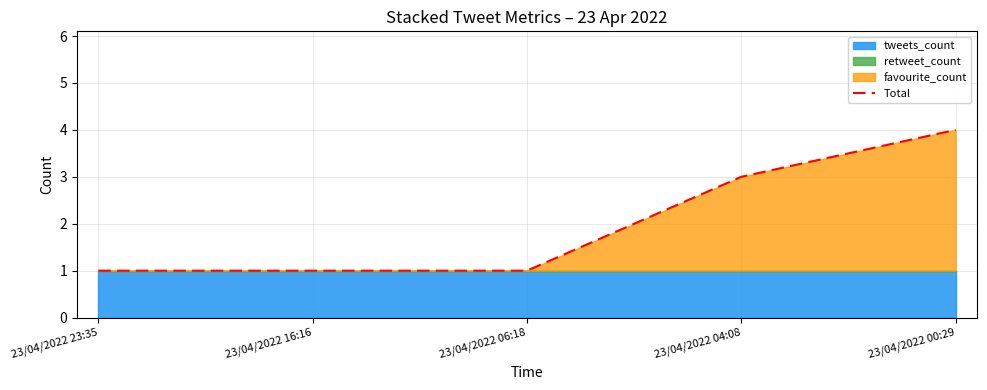

What is the difference between the maximum and minimum values?

3